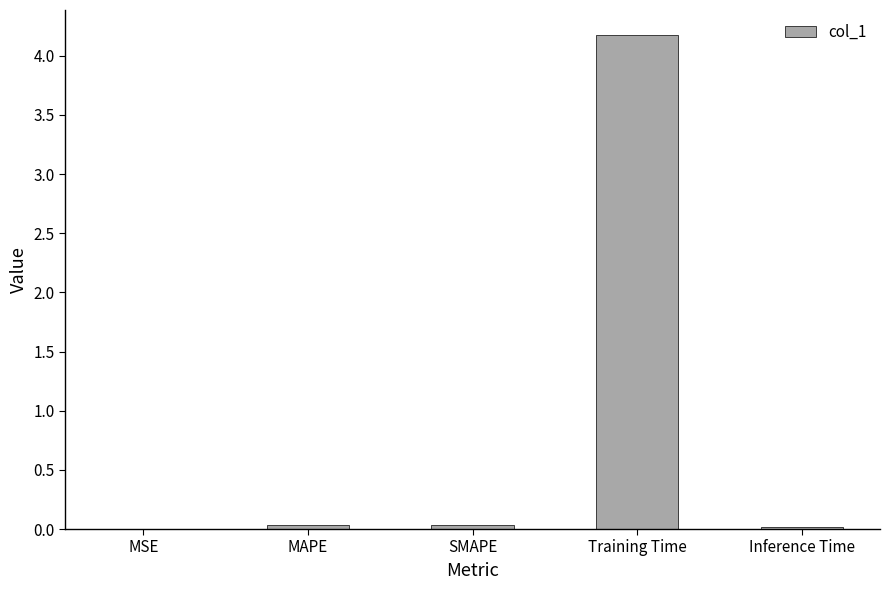

Between MSE and Training Time, which is larger?

Training Time